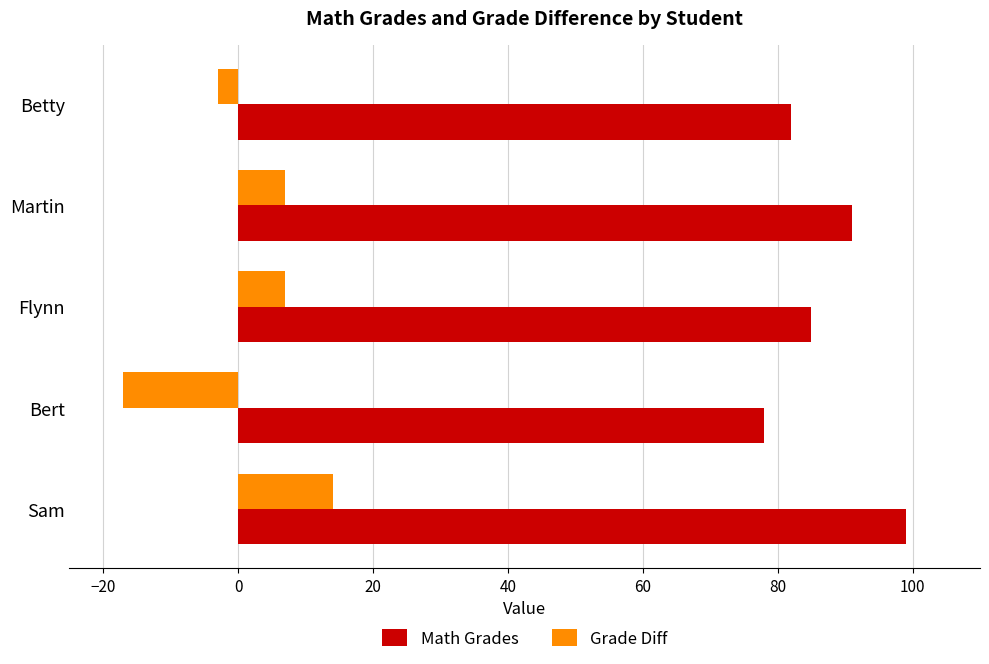

What is the lowest value of the Math Grades series?

78